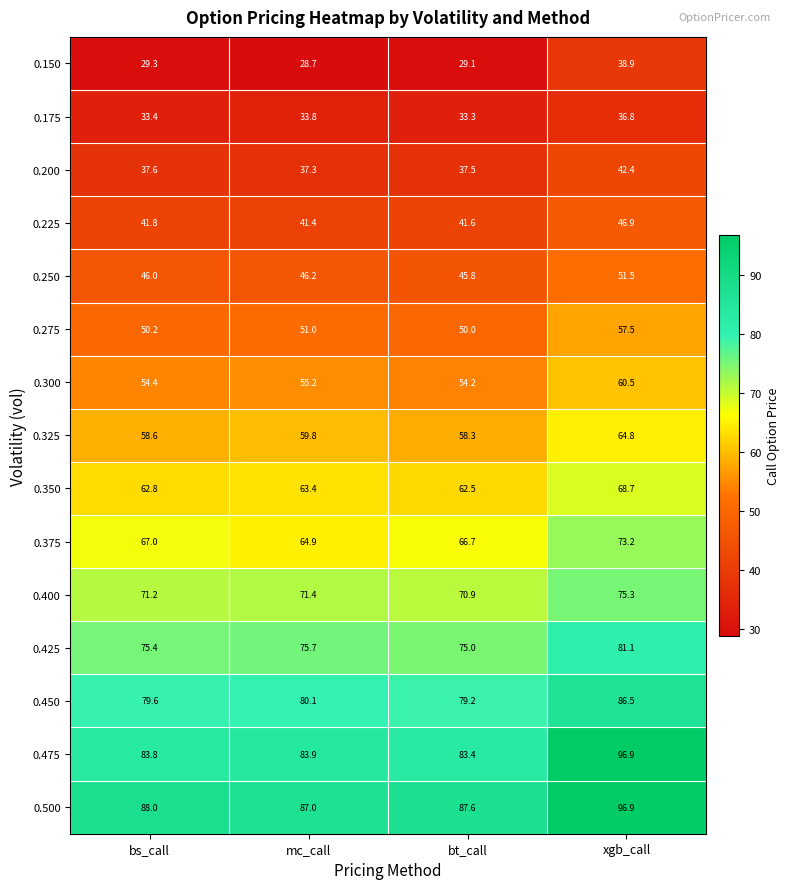

What is the sum of all 0.275 values?

208.7